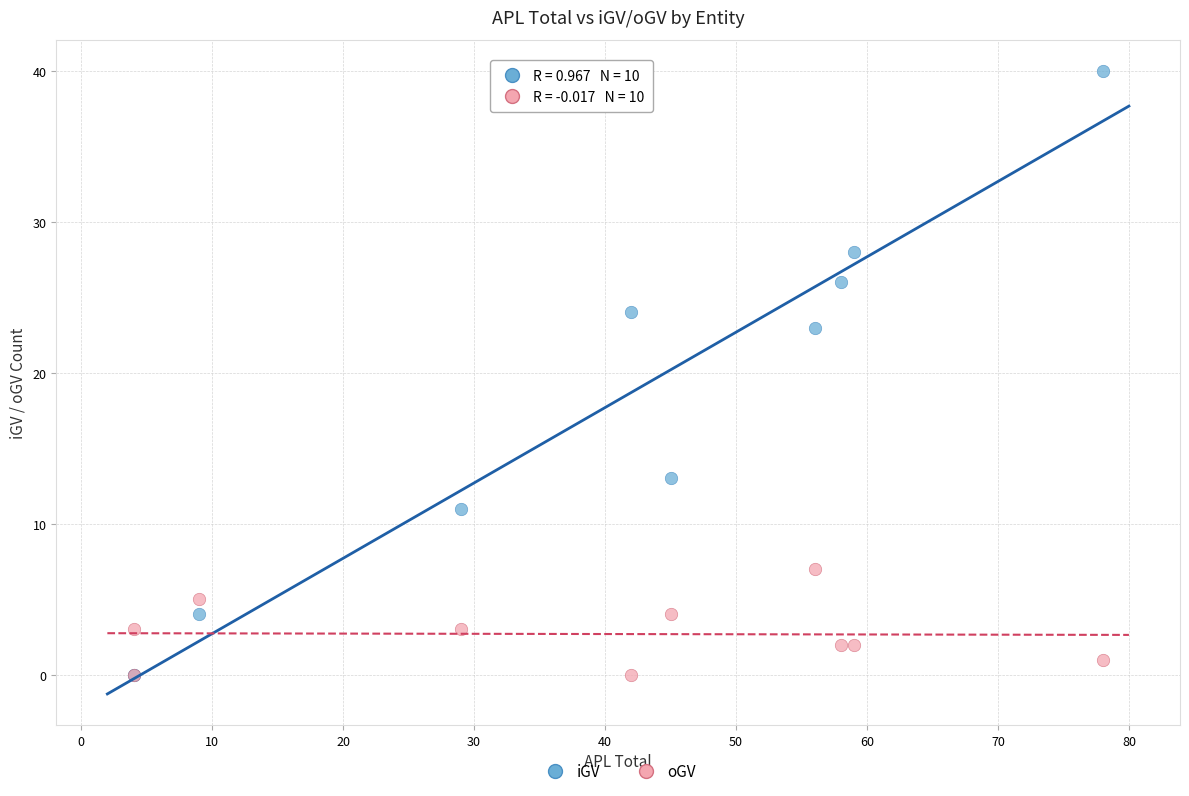

Across all series, what Y value is closest to 20?

23